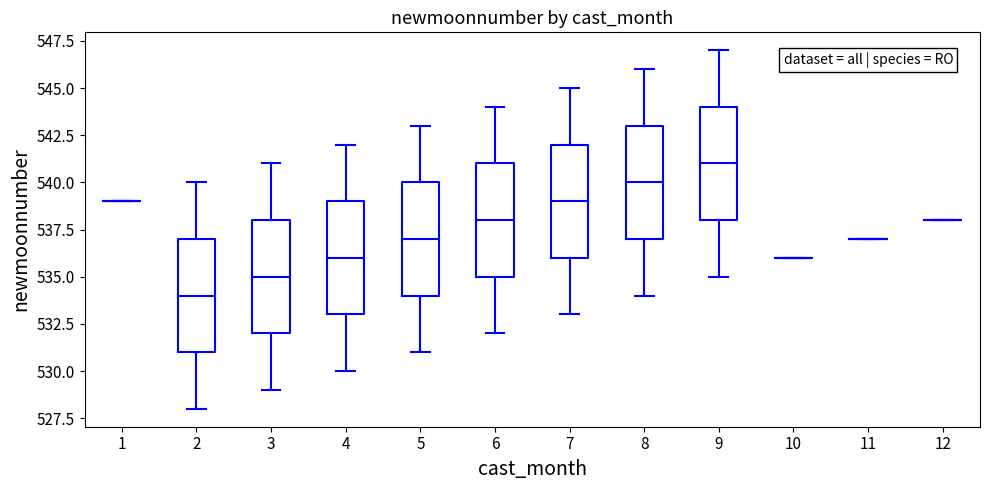

Reading left to right, read every box against the y-axis: the position of its median line, the range the box covers, and the ends of its whiskers. The values are not printed on the chart, so give them approximately, as read against the axis.

1: box collapsed to a line at 539, whiskers 539 to 539
2: median 534, box 531 to 537, whiskers 528 to 540
3: median 535, box 532 to 538, whiskers 529 to 541
4: median 536, box 533 to 539, whiskers 530 to 542
5: median 537, box 534 to 540, whiskers 531 to 543
6: median 538, box 535 to 541, whiskers 532 to 544
7: median 539, box 536 to 542, whiskers 533 to 545
8: median 540, box 537 to 543, whiskers 534 to 546
9: median 541, box 538 to 544, whiskers 535 to 547
10: box collapsed to a line at 536, whiskers 536 to 536
11: box collapsed to a line at 537, whiskers 537 to 537
12: box collapsed to a line at 538, whiskers 538 to 538